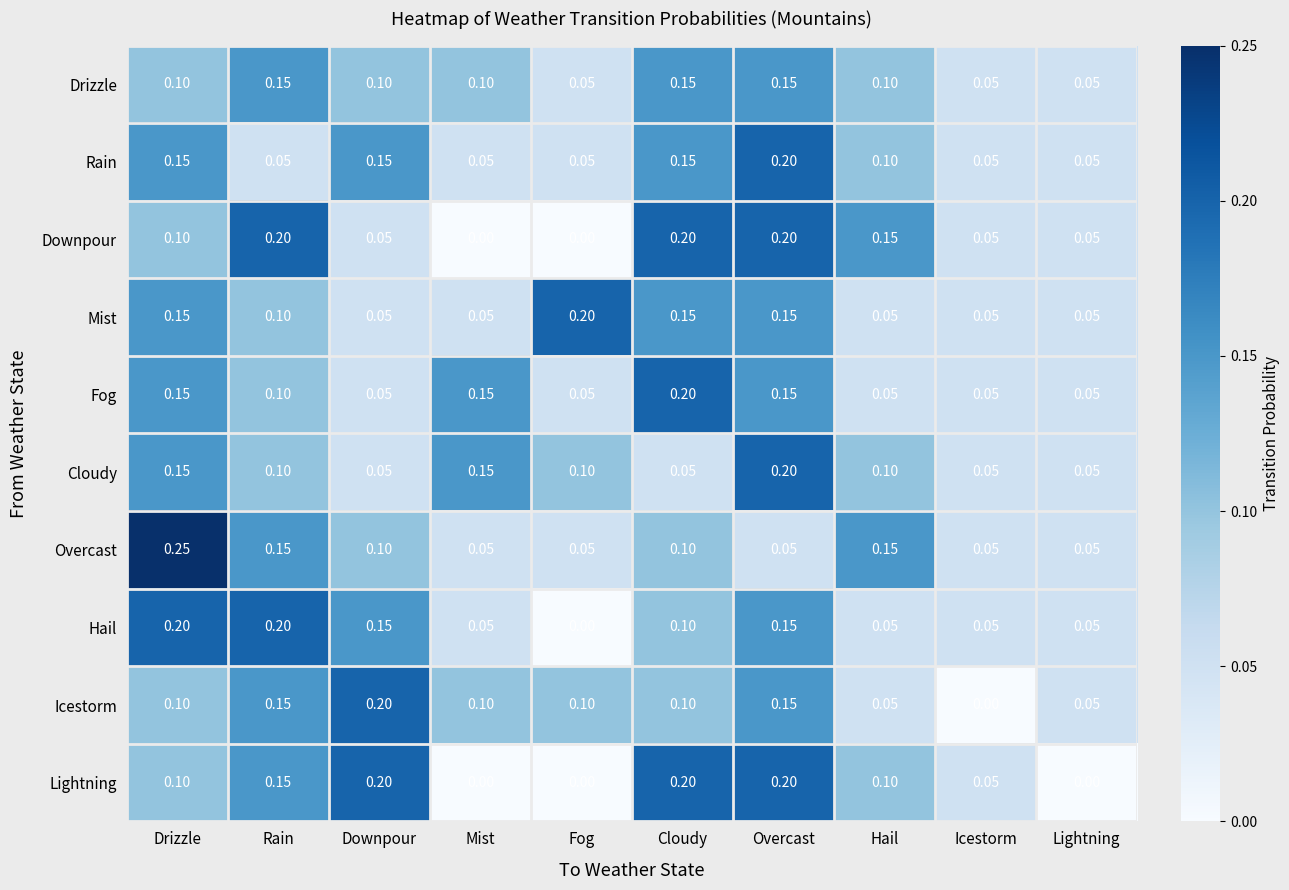

At which category does the chart reach its peak across all series?

Drizzle